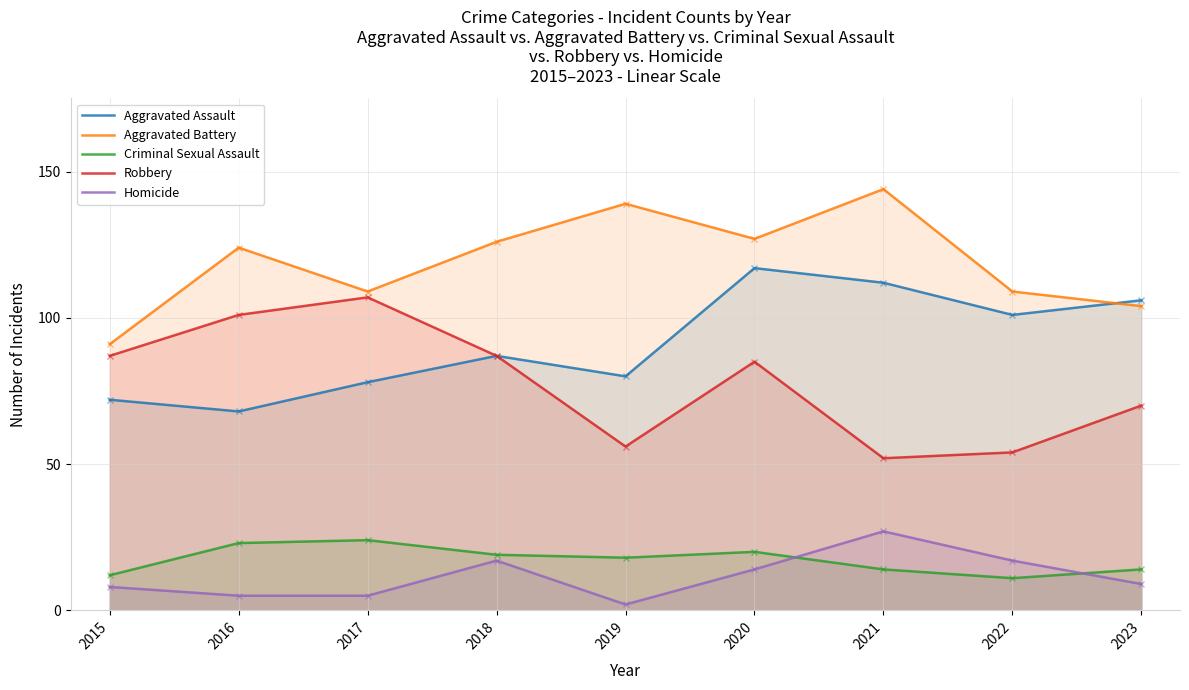

What is the difference between the second highest and minimum values in the Homicide series?

15